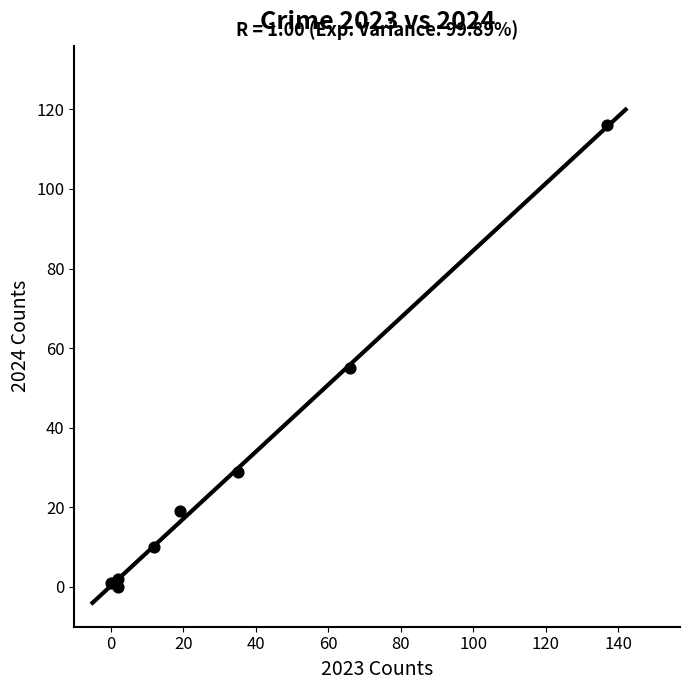

What Y value in the scatter plot is closest to 58?

55